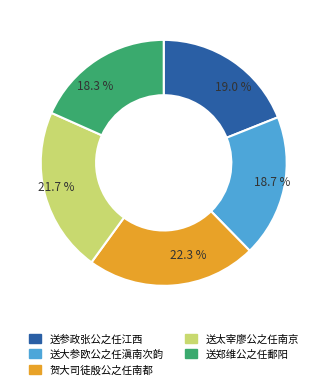

What is the largest slice in the pie chart?

贺大司徒殷公之任南都